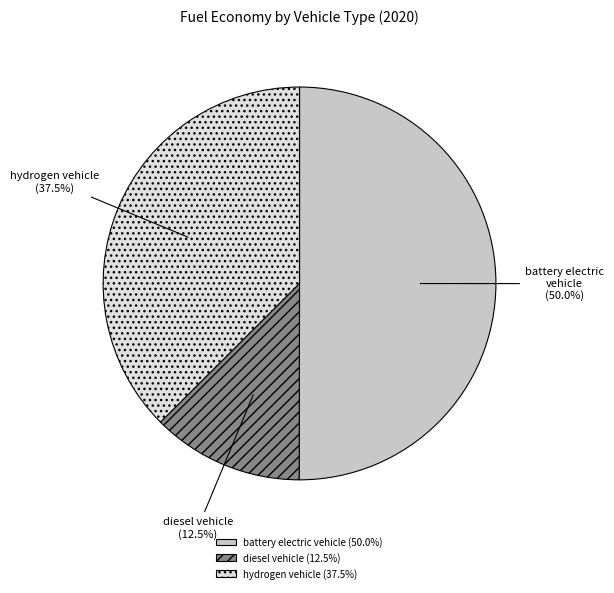

How many slices are in this pie chart?

3